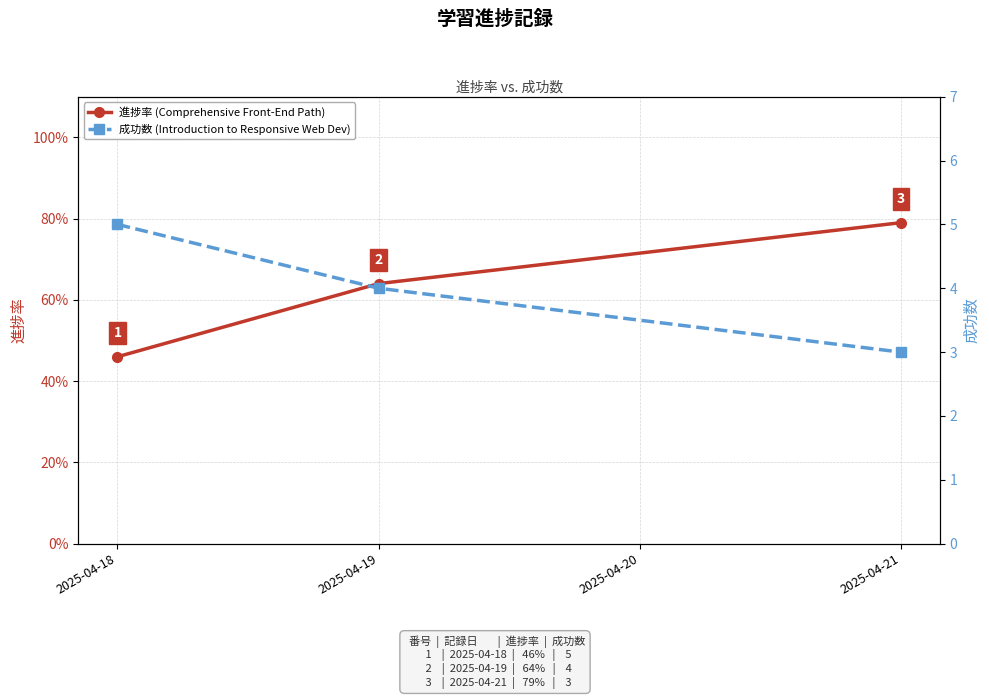

What is the average value of the 進捗率 (Comprehensive Front-End Path) series?

0.6